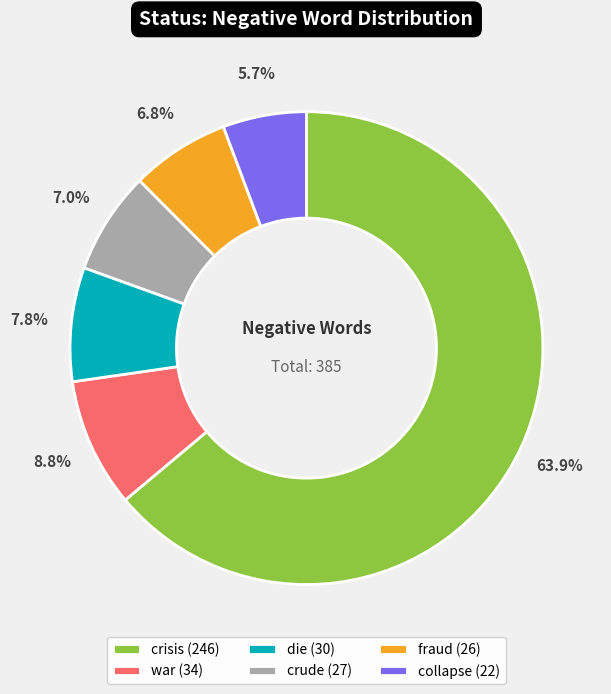

Is it true that fraud is 7% of the pie?

True